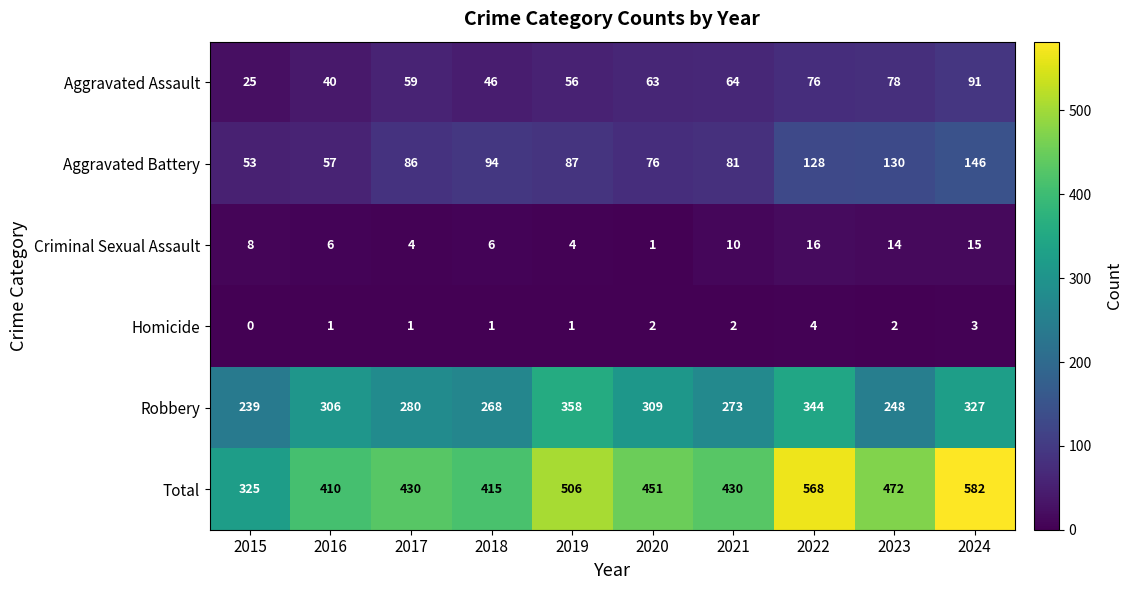

At which category is the sum across all series the highest?

2024